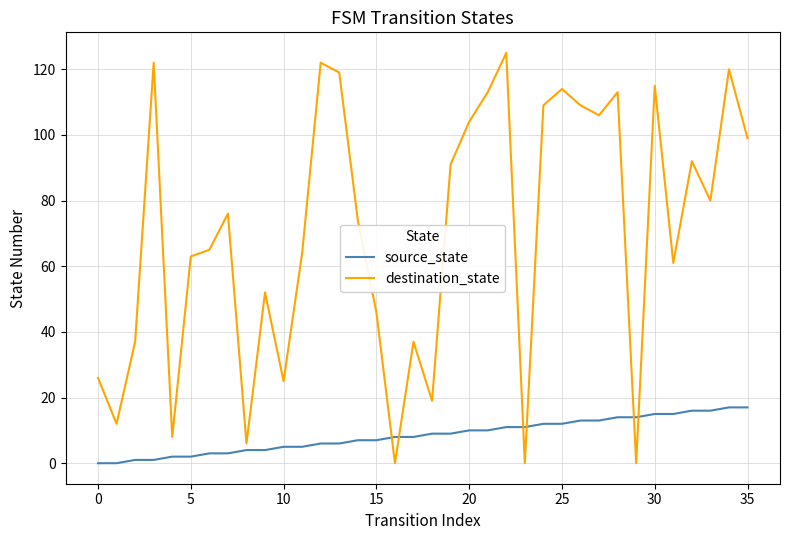

What is the maximum value for destination_state?

125